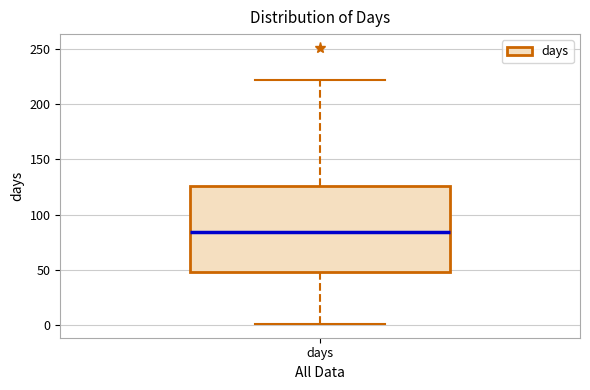

Read this box plot against the y-axis: the position of the median line, the range covered by the box, and the ends of both whiskers. The values are not printed on the chart, so give them approximately, as read against the axis.

median 85, box 50 to 125, whiskers 0 to 220